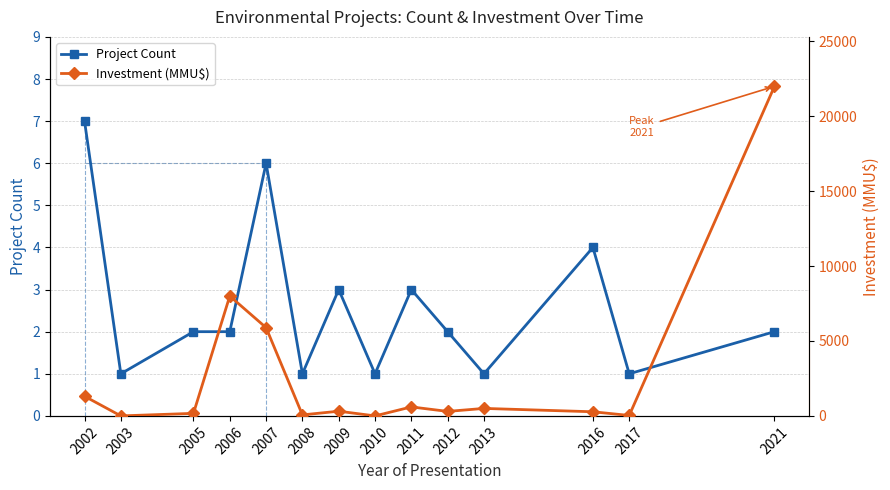

At which category does the chart reach its peak across all series?

2021